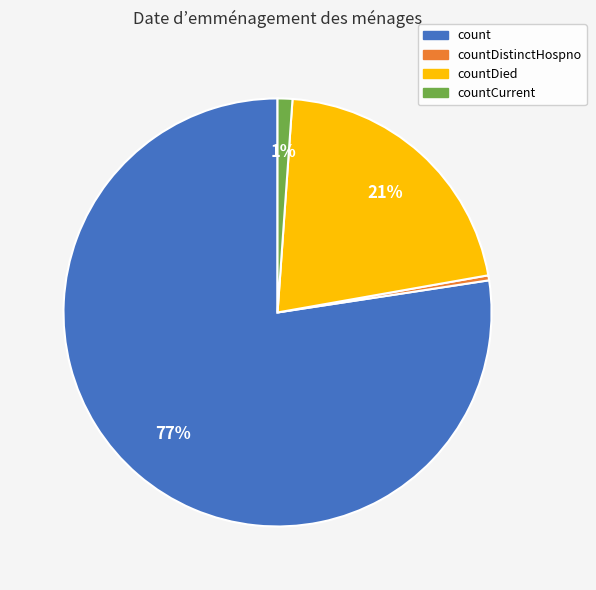

To the nearest percent, what is the average slice percentage?

25%